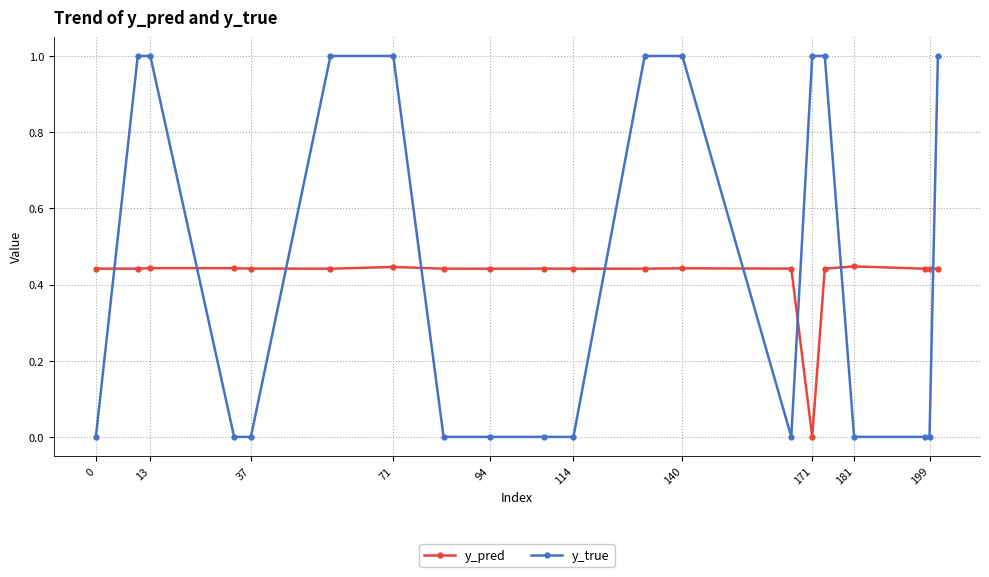

Which series ends up on top after the final intersection of y_pred and y_true?

y_true